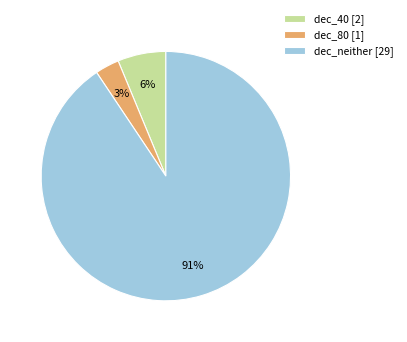

Which slice represents more than half of the pie?

dec_neither